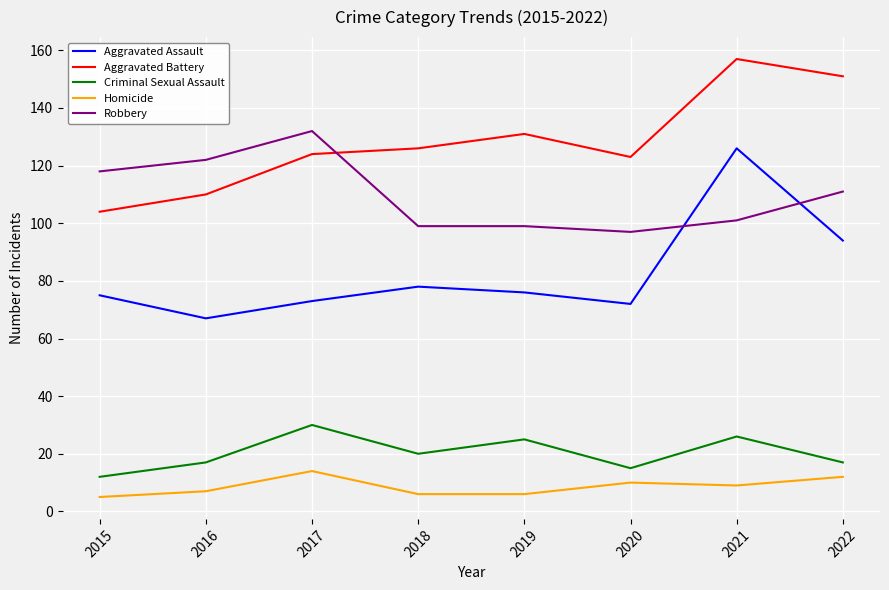

How many categories are shown in the chart?

8